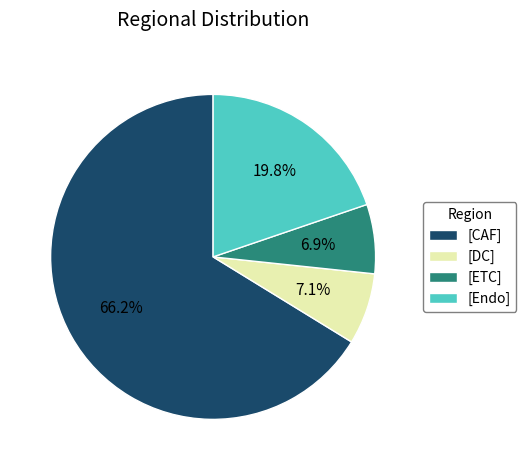

Which slice represents more than half of the pie?

[CAF]